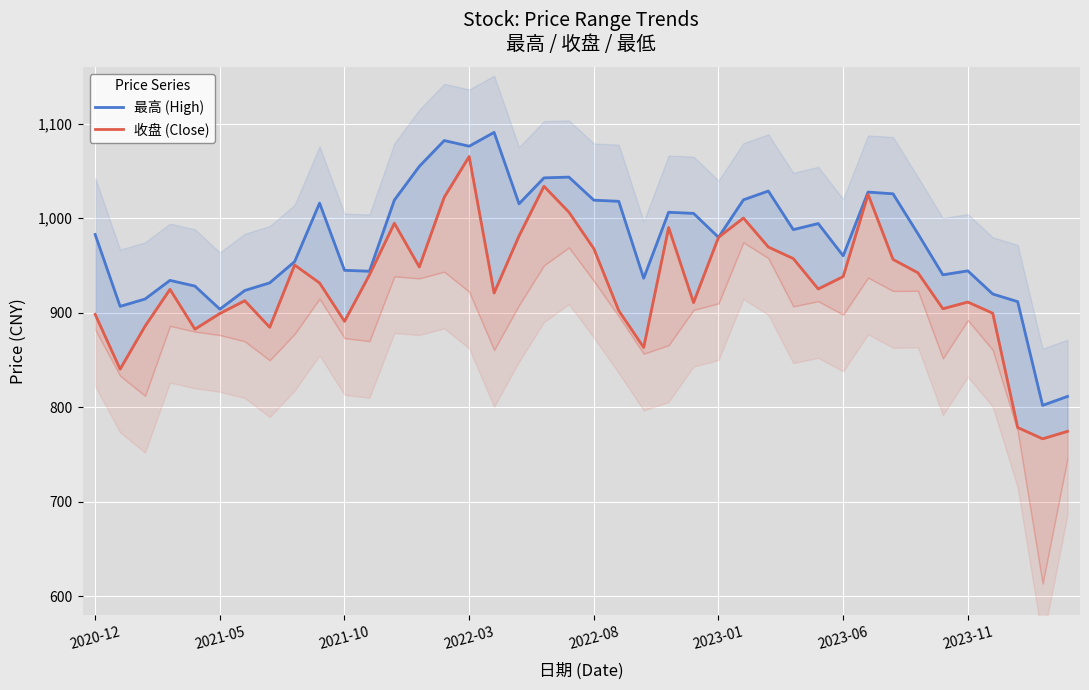

Is the value of 收盘 (Close) at 33 greater than the value of 最高 (High) at 2023-06?

Yes